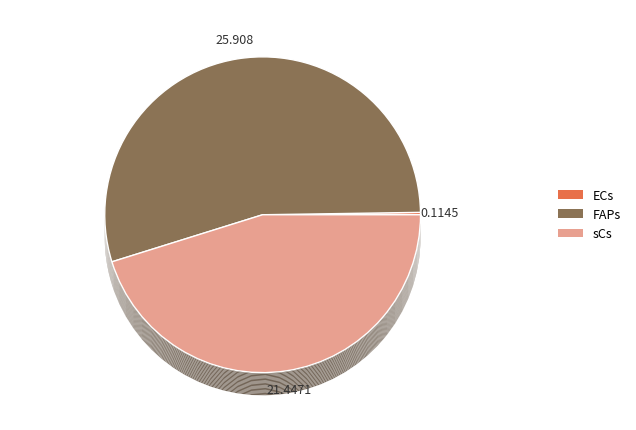

Between ECs and FAPs, which is larger?

FAPs